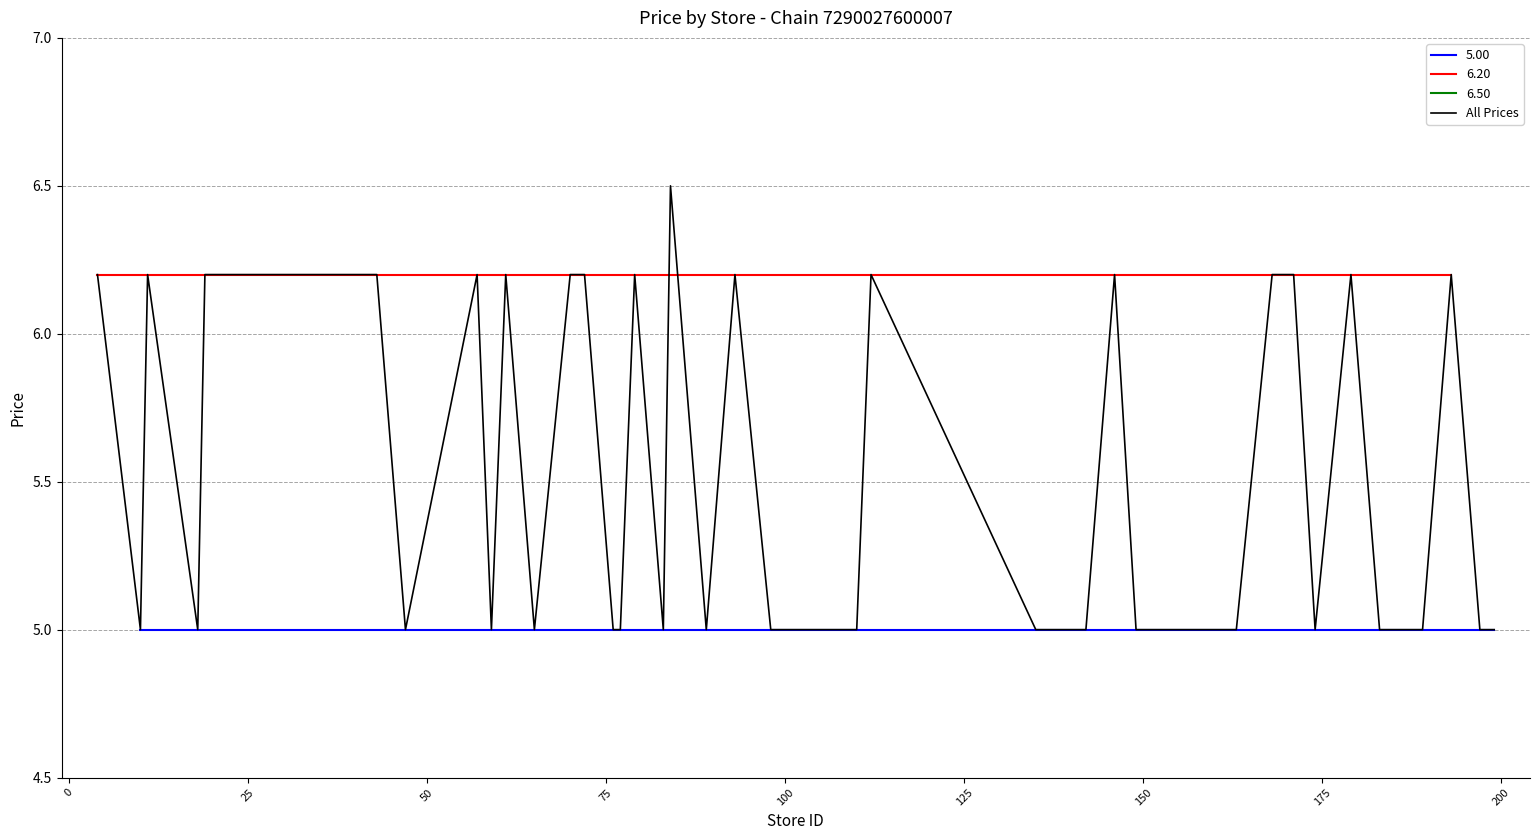

What is the minimum value for All Prices?

5.0